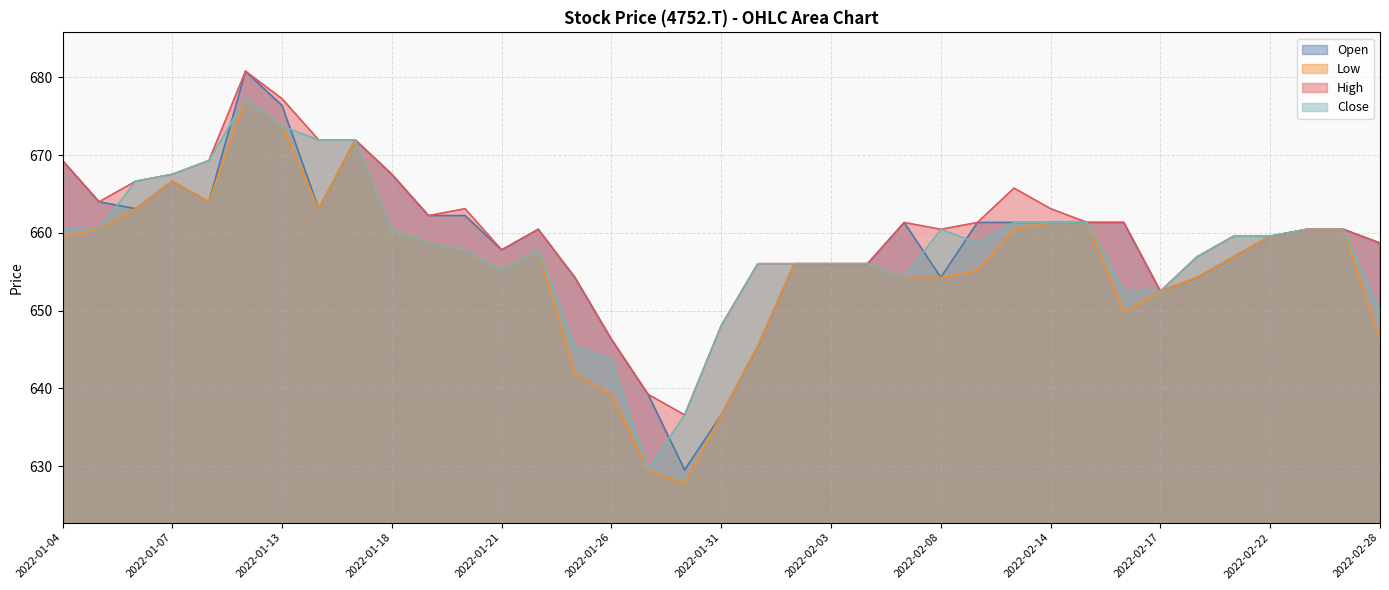

Count the number of data series in this chart.

4